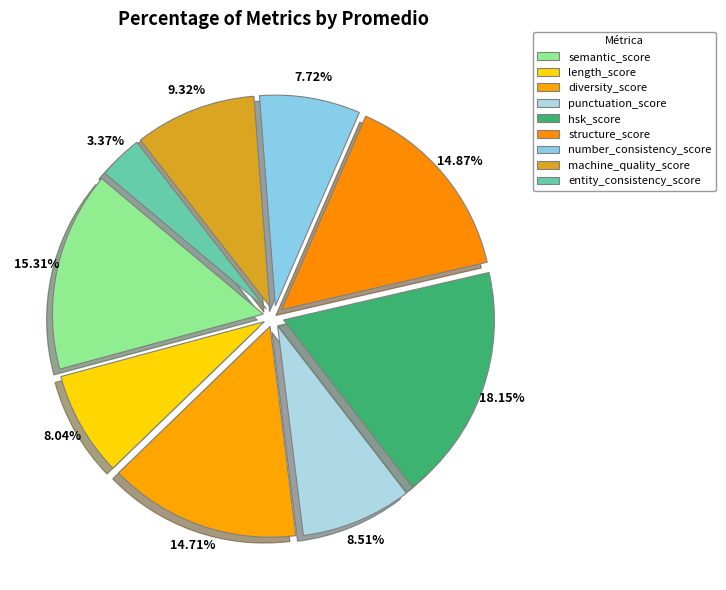

What is the change in value from length_score to number_consistency_score?

-0.3